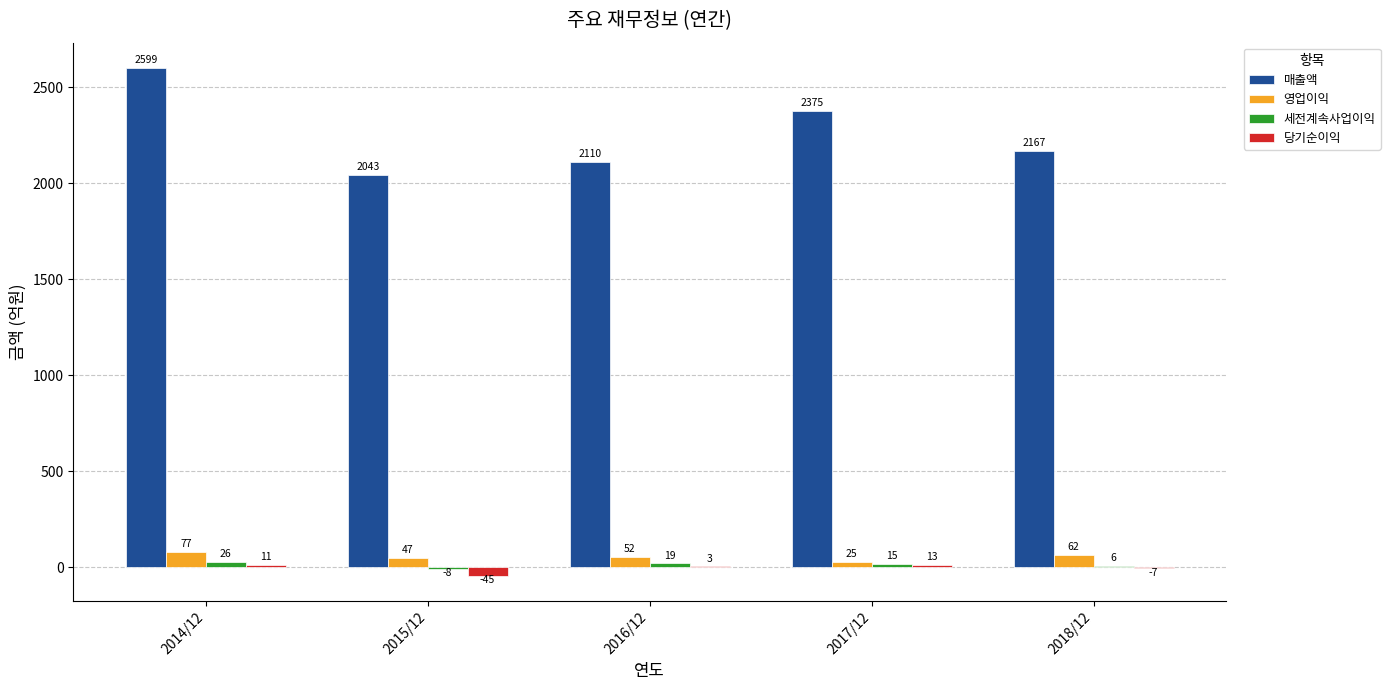

What is the sum of the 당기순이익 values at 2016/12 and 2014/12?

14